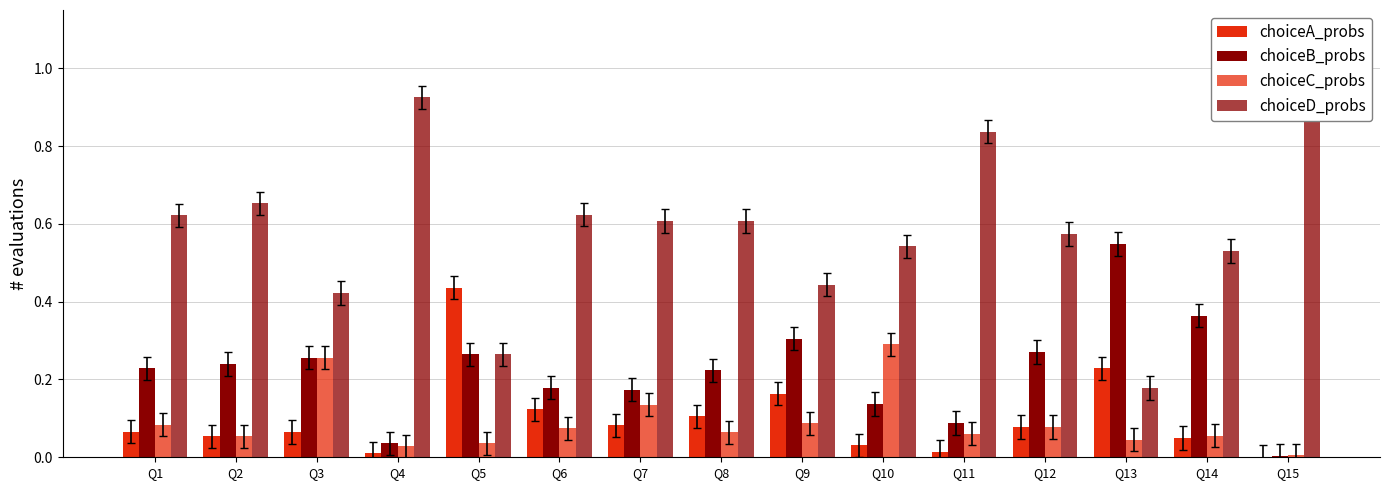

How many bars are there in each group?

4